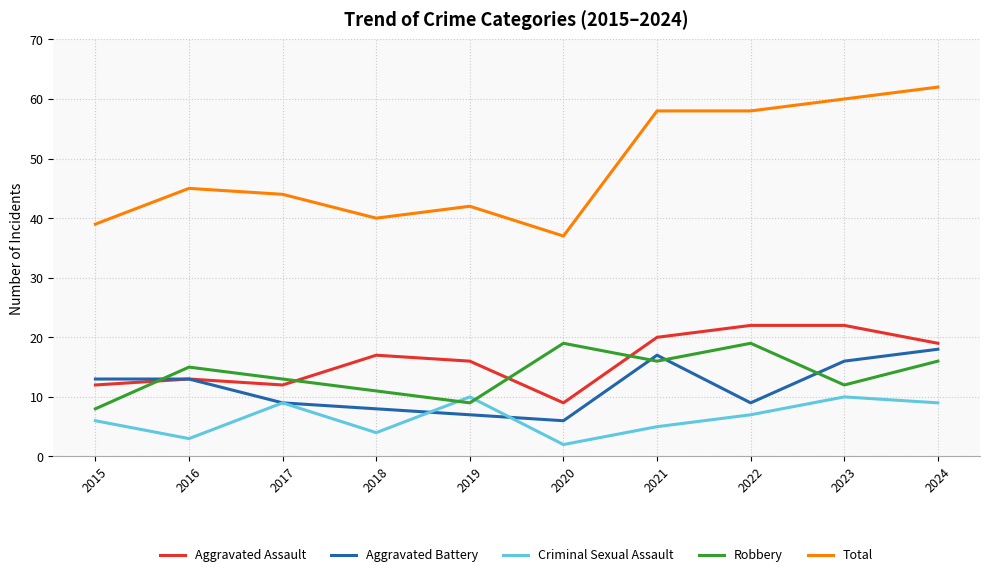

What is the total value across all series at 2021?

116